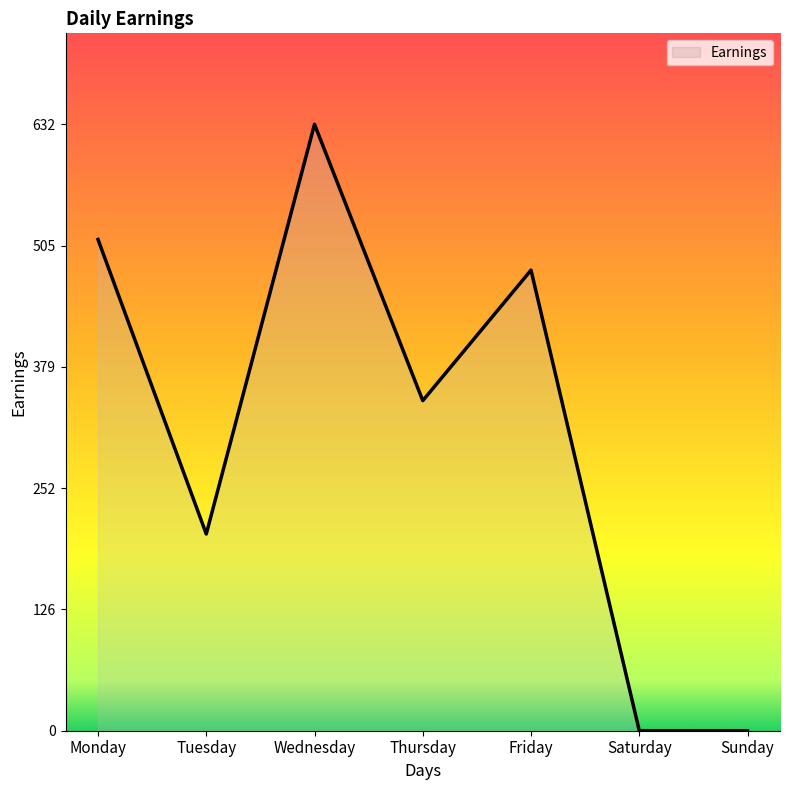

What is the sum of the values at Friday and Sunday?

480